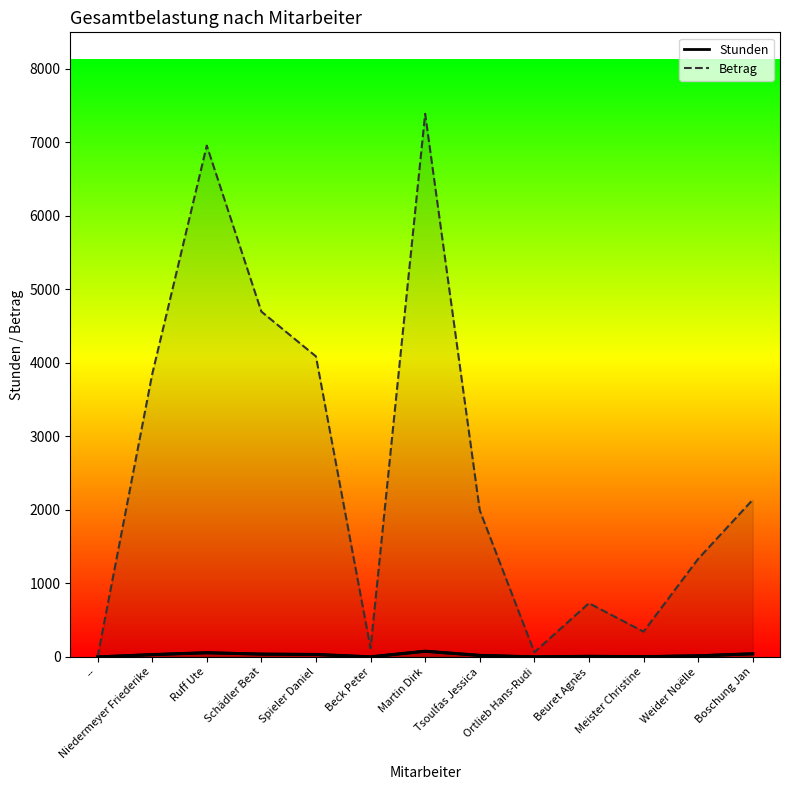

What is the label of the 10th point from the left?

Beuret Agnès